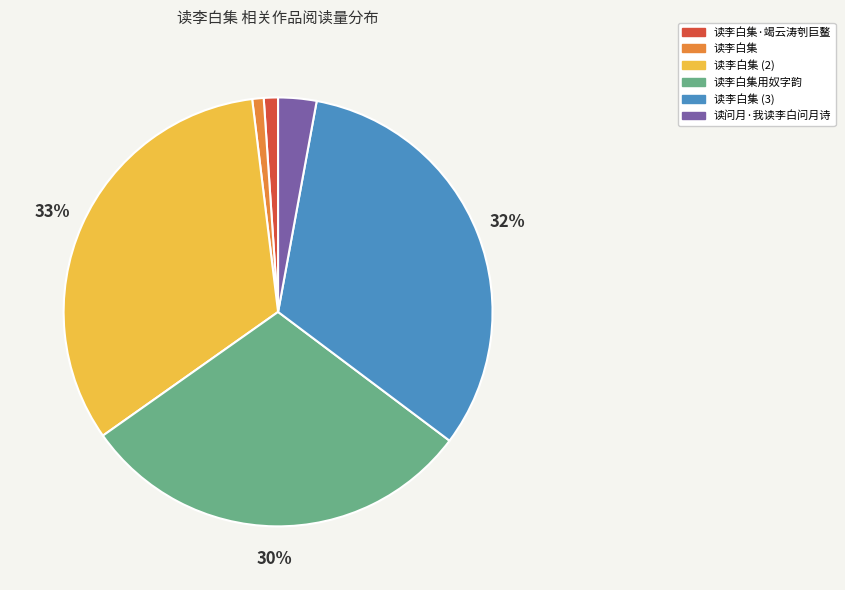

True or false: 读李白集用奴字韵 accounts for 30% of the total.

True